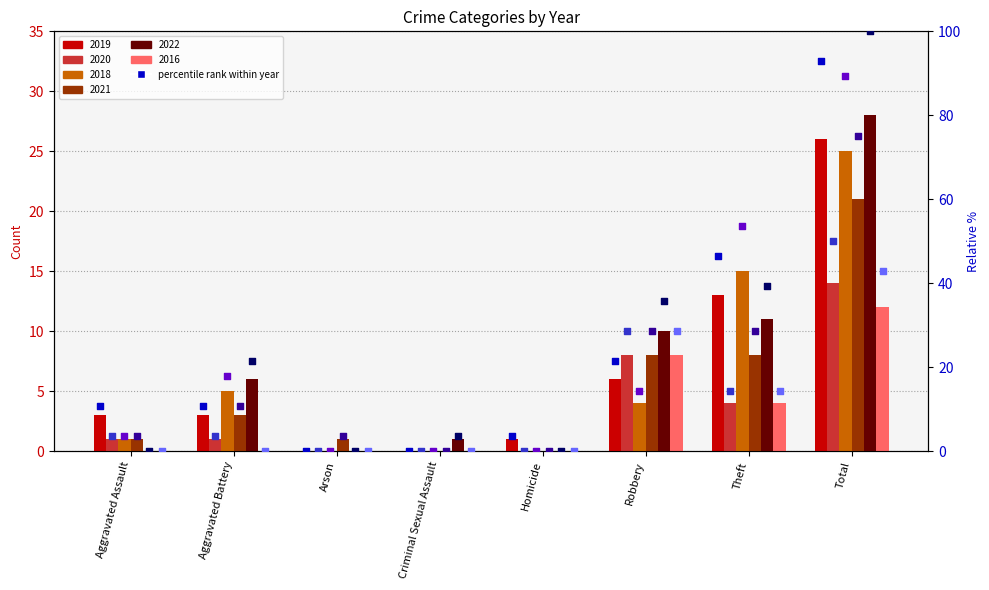

Which series contains the highest Y value?

2022